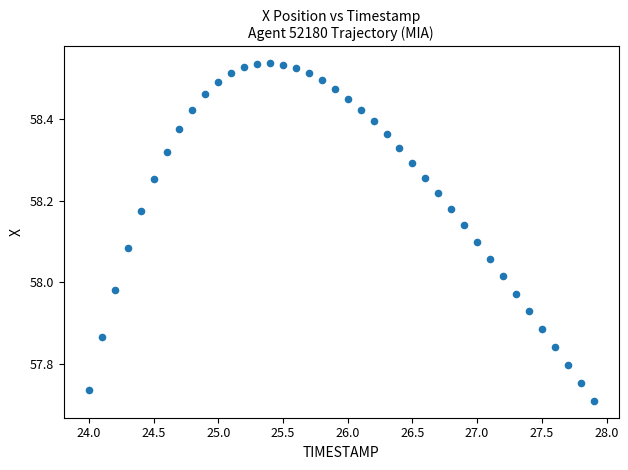

What is the range of Y values (max minus min)?

0.8